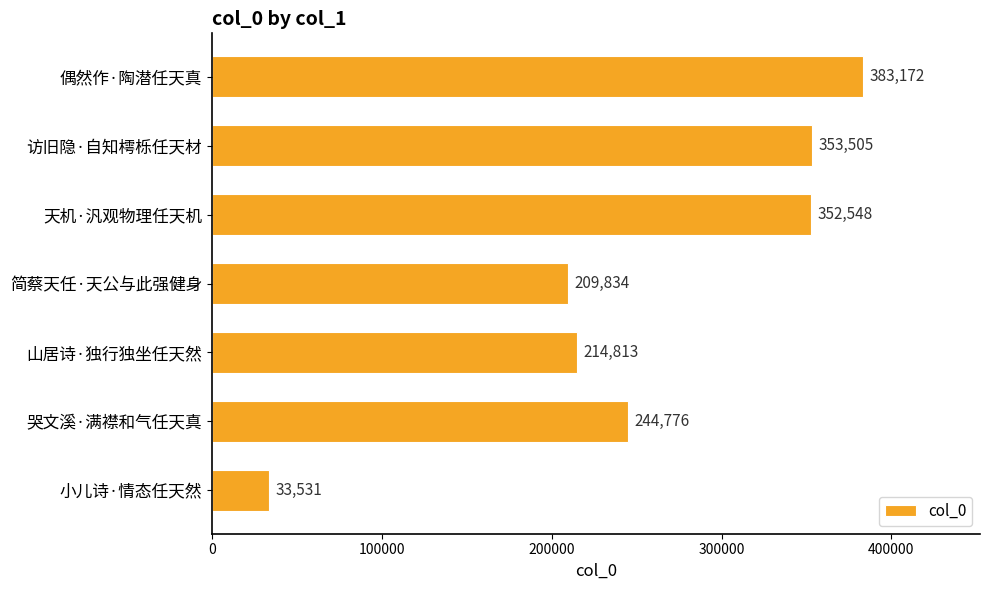

Does the chart contain any negative values?

No